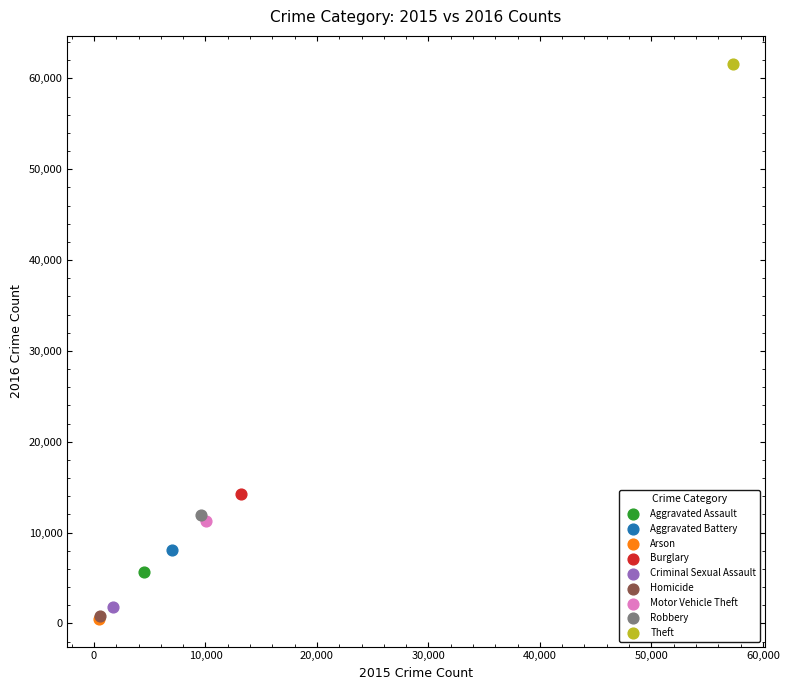

What are all the series names shown in the legend?

Aggravated Assault, Aggravated Battery, Arson, Burglary, Criminal Sexual Assault, Homicide, Motor Vehicle Theft, Robbery, Theft